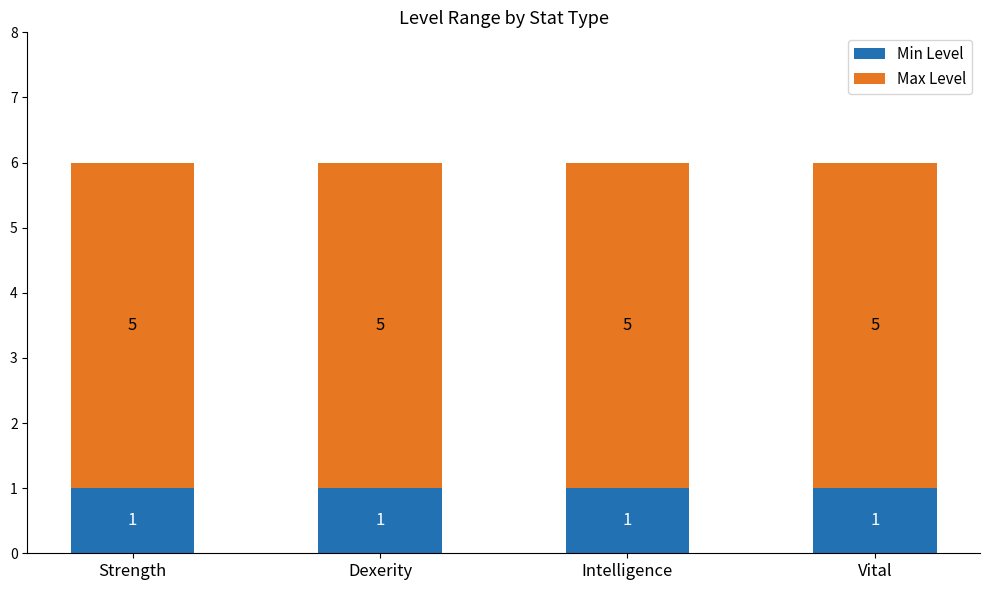

Is it true that Min Level equals 1 at Strength?

True